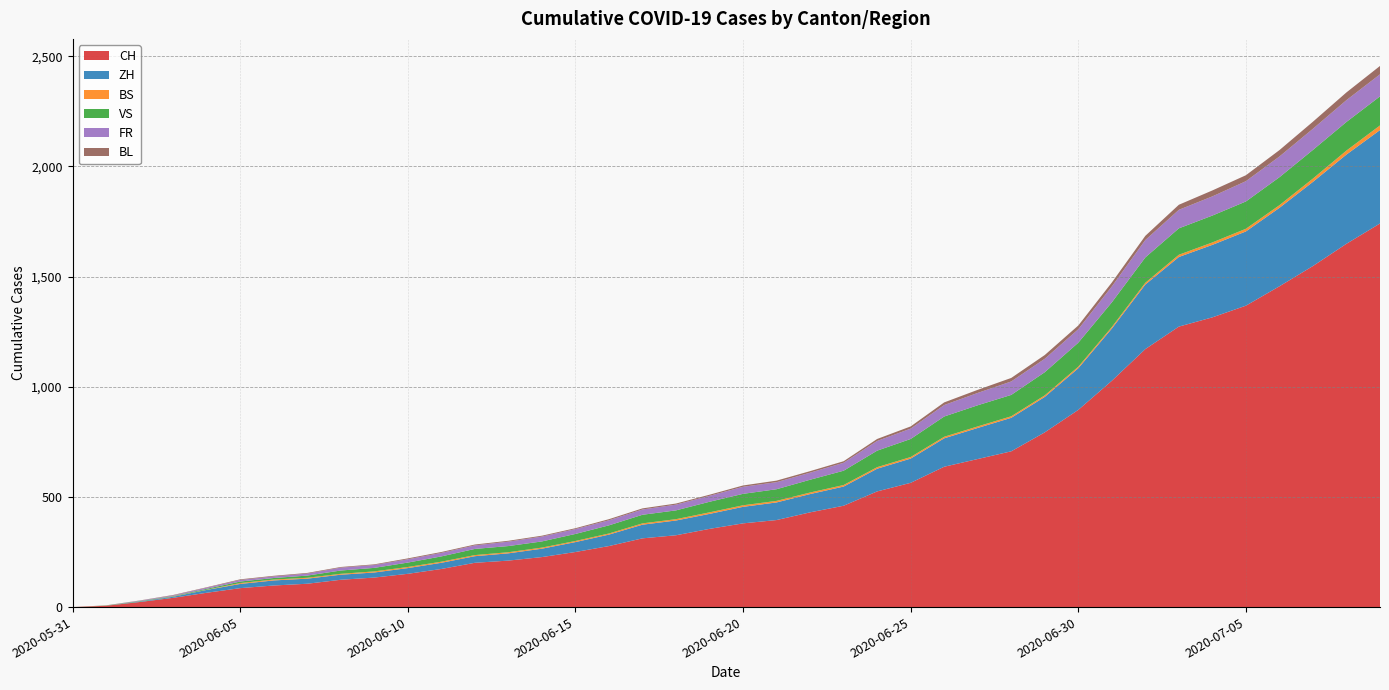

Reading right to left, transcribe all the data shown in this chart.

CH: 2020-07-09=1741	2020-07-08=1649	2020-07-07=1548	2020-07-06=1456	2020-07-05=1368	2020-07-04=1315	2020-07-03=1273	2020-07-02=1171	2020-07-01=1027	2020-06-30=895	2020-06-29=793	2020-06-28=707	2020-06-27=672	2020-06-26=637	2020-06-25=564	2020-06-24=525	2020-06-23=460	2020-06-22=430	2020-06-21=395	2020-06-20=380	2020-06-19=355	2020-06-18=326	2020-06-17=312	2020-06-16=277	2020-06-15=250	2020-06-14=227	2020-06-13=211	2020-06-12=201	2020-06-11=173	2020-06-10=151	2020-06-09=134	2020-06-08=124	2020-06-07=106	2020-06-06=98	2020-06-05=86	2020-06-04=65	2020-06-03=42	2020-06-02=23	2020-06-01=6	2020-05-31=0
ZH: 2020-07-09=424	2020-07-08=405	2020-07-07=382	2020-07-06=356	2020-07-05=337	2020-07-04=329	2020-07-03=316	2020-07-02=293	2020-07-01=237	2020-06-30=189	2020-06-29=161	2020-06-28=152	2020-06-27=141	2020-06-26=129	2020-06-25=110	2020-06-24=103	2020-06-23=87	2020-06-22=83	2020-06-21=80	2020-06-20=75	2020-06-19=68	2020-06-18=67	2020-06-17=62	2020-06-16=52	2020-06-15=45	2020-06-14=38	2020-06-13=33	2020-06-12=30	2020-06-11=28	2020-06-10=26	2020-06-09=23	2020-06-08=23	2020-06-07=23	2020-06-06=23	2020-06-05=19	2020-06-04=13	2020-06-03=5	2020-06-02=2	2020-06-01=0	2020-05-31=0
BS: 2020-07-09=21	2020-07-08=18	2020-07-07=15	2020-07-06=12	2020-07-05=12	2020-07-04=11	2020-07-03=10	2020-07-02=8	2020-07-01=7	2020-06-30=7	2020-06-29=7	2020-06-28=7	2020-06-27=7	2020-06-26=7	2020-06-25=7	2020-06-24=7	2020-06-23=7	2020-06-22=7	2020-06-21=7	2020-06-20=7	2020-06-19=7	2020-06-18=6	2020-06-17=6	2020-06-16=5	2020-06-15=5	2020-06-14=5	2020-06-13=5	2020-06-12=5	2020-06-11=5	2020-06-10=5	2020-06-09=5	2020-06-08=4	2020-06-07=4	2020-06-06=4	2020-06-05=4	2020-06-04=1	2020-06-03=1	2020-06-02=0	2020-06-01=0	2020-05-31=0
VS: 2020-07-09=132	2020-07-08=130	2020-07-07=130	2020-07-06=127	2020-07-05=124	2020-07-04=122	2020-07-03=120	2020-07-02=115	2020-07-01=112	2020-06-30=109	2020-06-29=105	2020-06-28=97	2020-06-27=96	2020-06-26=92	2020-06-25=82	2020-06-24=75	2020-06-23=65	2020-06-22=58	2020-06-21=53	2020-06-20=52	2020-06-19=48	2020-06-18=40	2020-06-17=39	2020-06-16=37	2020-06-15=32	2020-06-14=28	2020-06-13=28	2020-06-12=28	2020-06-11=24	2020-06-10=20	2020-06-09=16	2020-06-08=15	2020-06-07=10	2020-06-06=7	2020-06-05=7	2020-06-04=4	2020-06-03=2	2020-06-02=2	2020-06-01=1	2020-05-31=0
FR: 2020-07-09=100	2020-07-08=99	2020-07-07=96	2020-07-06=94	2020-07-05=92	2020-07-04=87	2020-07-03=84	2020-07-02=79	2020-07-01=72	2020-06-30=61	2020-06-29=61	2020-06-28=61	2020-06-27=56	2020-06-26=52	2020-06-25=47	2020-06-24=44	2020-06-23=36	2020-06-22=32	2020-06-21=32	2020-06-20=32	2020-06-19=27	2020-06-18=26	2020-06-17=24	2020-06-16=23	2020-06-15=22	2020-06-14=22	2020-06-13=20	2020-06-12=16	2020-06-11=16	2020-06-10=15	2020-06-09=13	2020-06-08=13	2020-06-07=9	2020-06-06=7	2020-06-05=7	2020-06-04=5	2020-06-03=3	2020-06-02=2	2020-06-01=0	2020-05-31=0
BL: 2020-07-09=38	2020-07-08=35	2020-07-07=32	2020-07-06=29	2020-07-05=27	2020-07-04=27	2020-07-03=23	2020-07-02=19	2020-07-01=18	2020-06-30=17	2020-06-29=17	2020-06-28=16	2020-06-27=14	2020-06-26=12	2020-06-25=10	2020-06-24=9	2020-06-23=7	2020-06-22=7	2020-06-21=7	2020-06-20=6	2020-06-19=5	2020-06-18=5	2020-06-17=5	2020-06-16=5	2020-06-15=4	2020-06-14=4	2020-06-13=4	2020-06-12=4	2020-06-11=4	2020-06-10=4	2020-06-09=3	2020-06-08=3	2020-06-07=3	2020-06-06=3	2020-06-05=3	2020-06-04=2	2020-06-03=2	2020-06-02=1	2020-06-01=1	2020-05-31=0